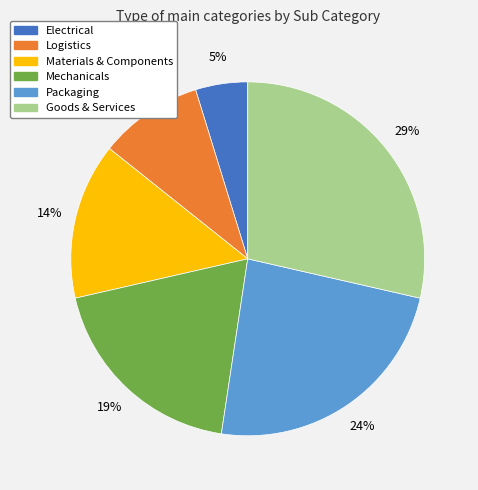

To the nearest percent, what is the average slice percentage?

17%